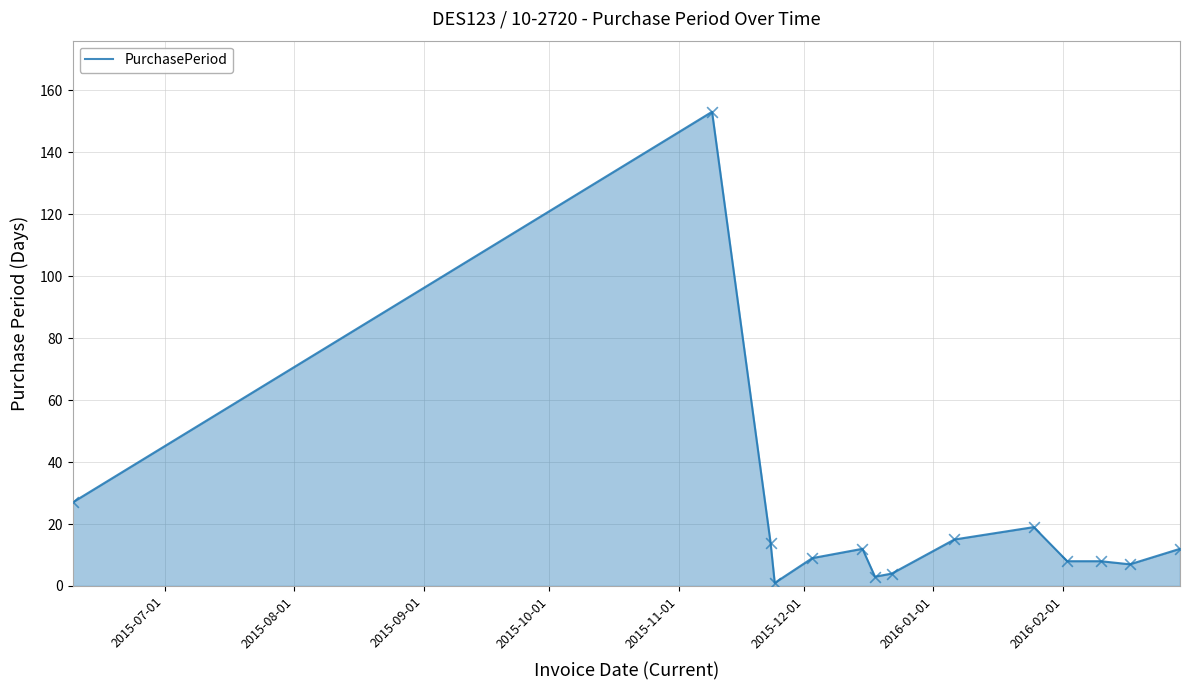

What is the maximum value shown in the chart?

153